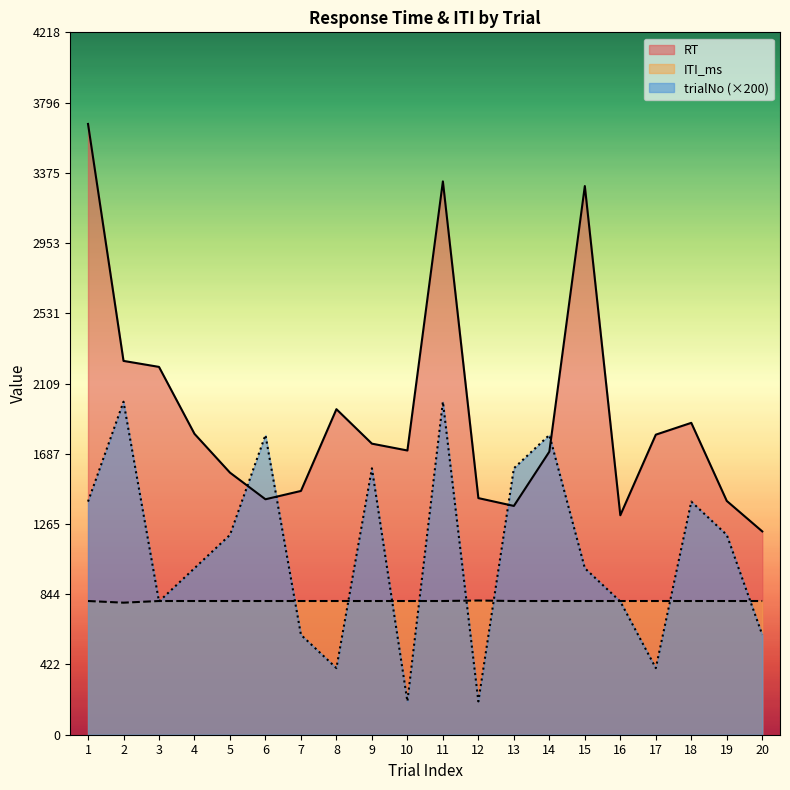

Reading left to right, extract all data points from this chart.

RT: 3668	2245	2209	1807	1574	1414	1464	1955	1748	1707	3323	1421	1374	1700	3295	1318	1802	1873	1404	1221
ITI_ms: 803	793	803	803	803	803	803	803	803	803	803	806	803	803	803	803	803	803	803	803
trialNo: 1400	2000	800	1000	1200	1800	600	400	1600	200	2000	200	1600	1800	1000	800	400	1400	1200	600